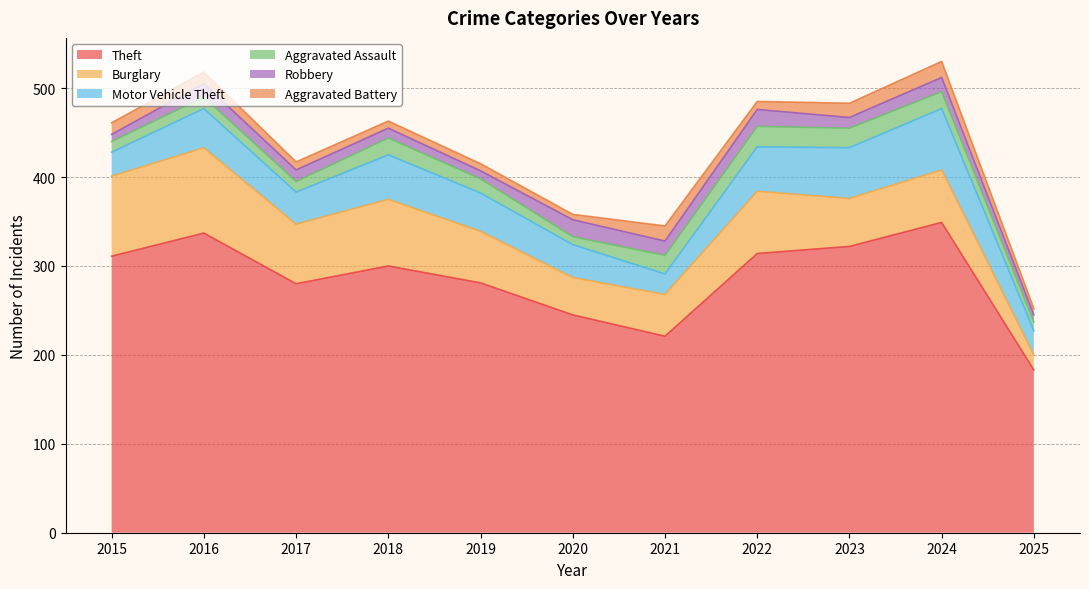

True or false: Burglary has a value of 58 at 2019.

True